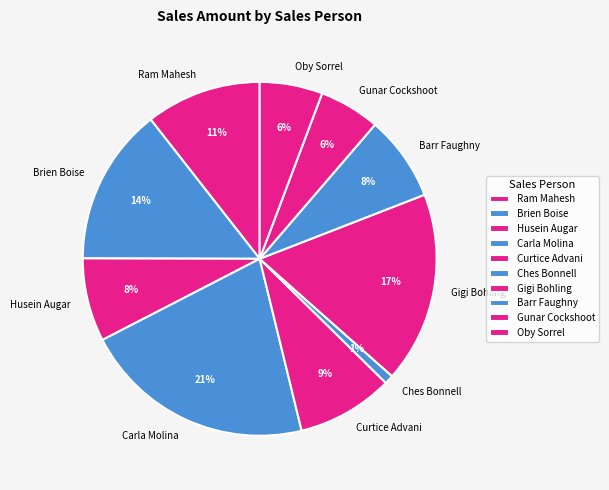

Combined, do Husein Augar and Curtice Advani account for over 50%?

No